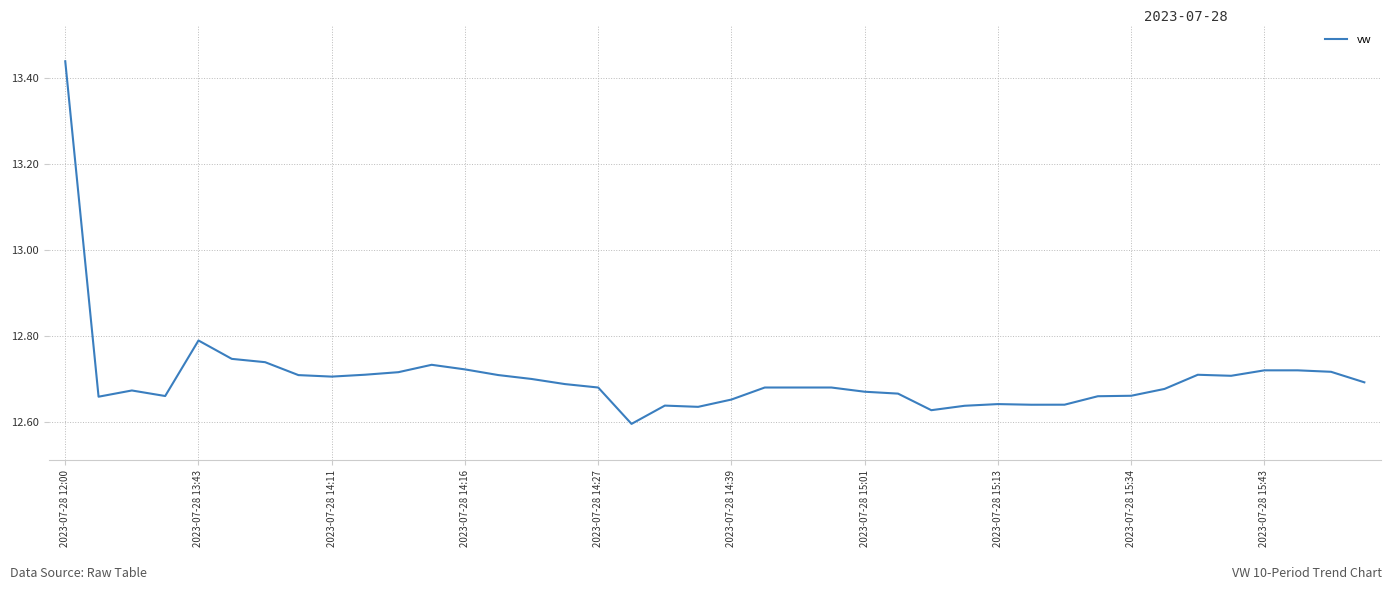

What is the difference between the maximum and minimum values?

0.8